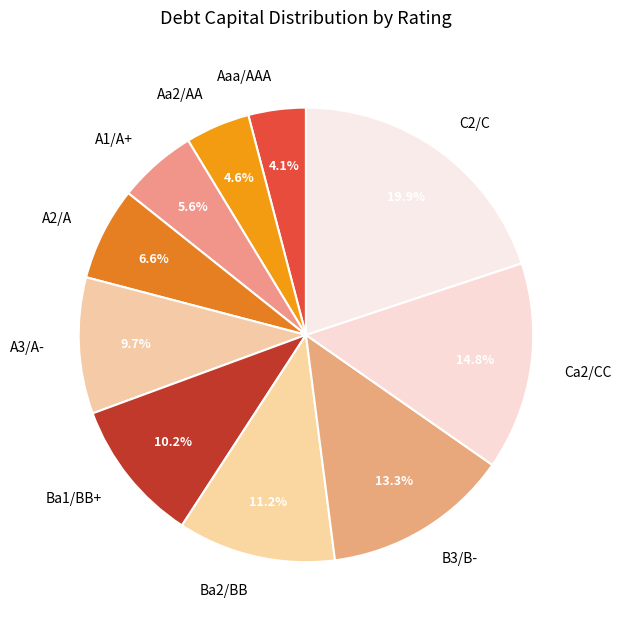

How many slices are in this pie chart?

10